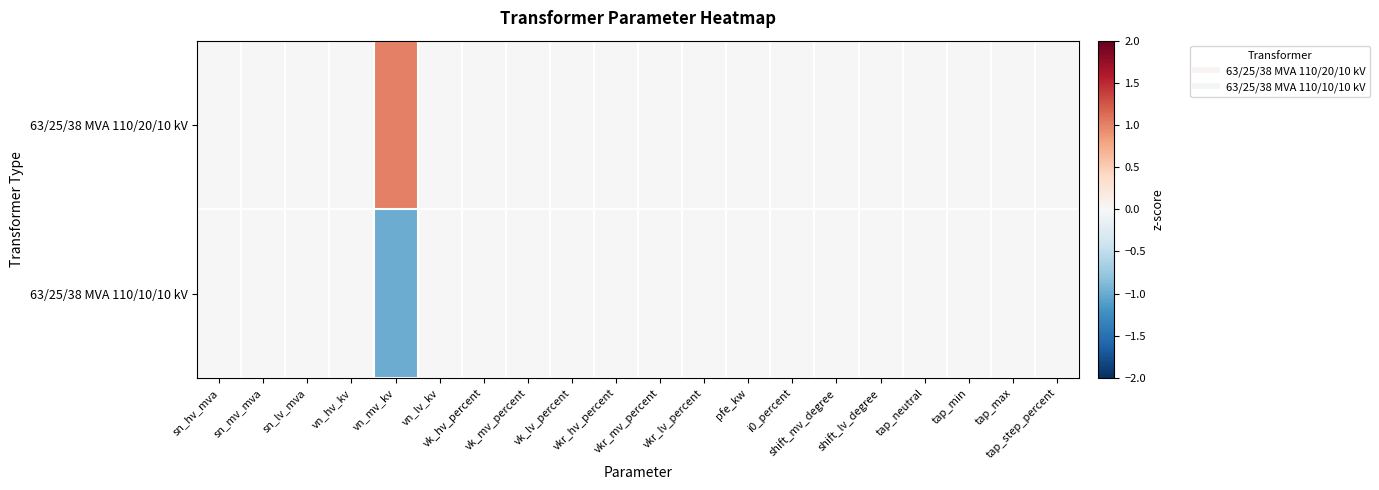

At how many categories does at least one series exceed 0?

1